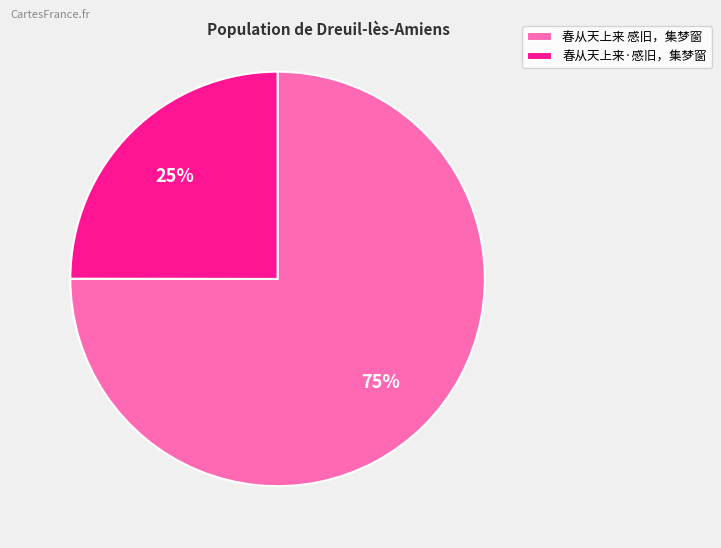

What is the ratio of the value at 春从天上来·感旧，集梦窗 to the value at 春从天上来 感旧，集梦窗?

0.3